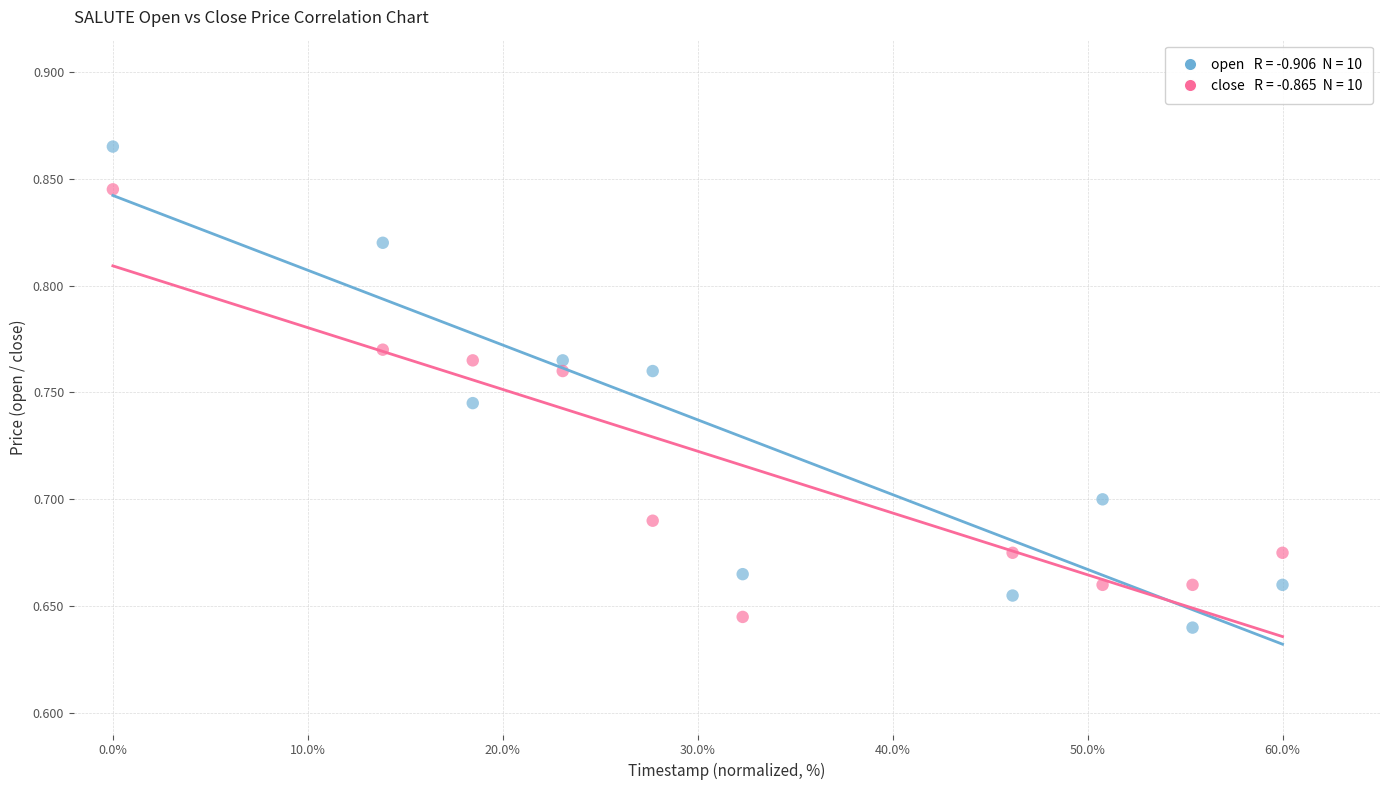

Across all data points, what is the range of X values (max minus min)?

60.0